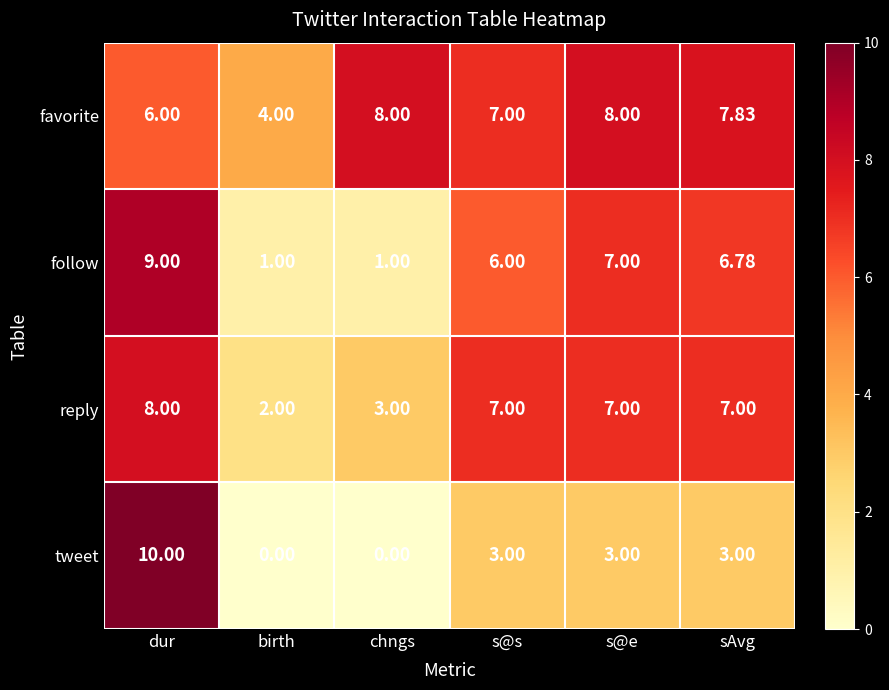

What is the total value across all series at dur?

33.0